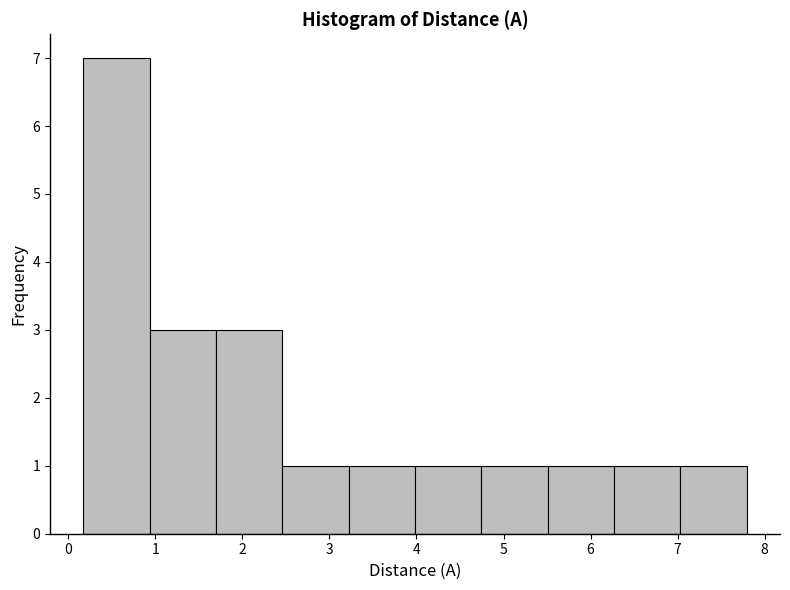

Reading left to right, list every bar in this chart as the range it spans on the x-axis followed by its height. Neither the bar edges nor the heights are printed on the chart, so give them approximately, as read against the axes.

0.2 to 0.9: 7
0.9 to 1.7: 3
1.7 to 2.5: 3
2.5 to 3.2: 1
3.2 to 4.0: 1
4.0 to 4.7: 1
4.7 to 5.5: 1
5.5 to 6.3: 1
6.3 to 7.0: 1
7.0 to 7.8: 1